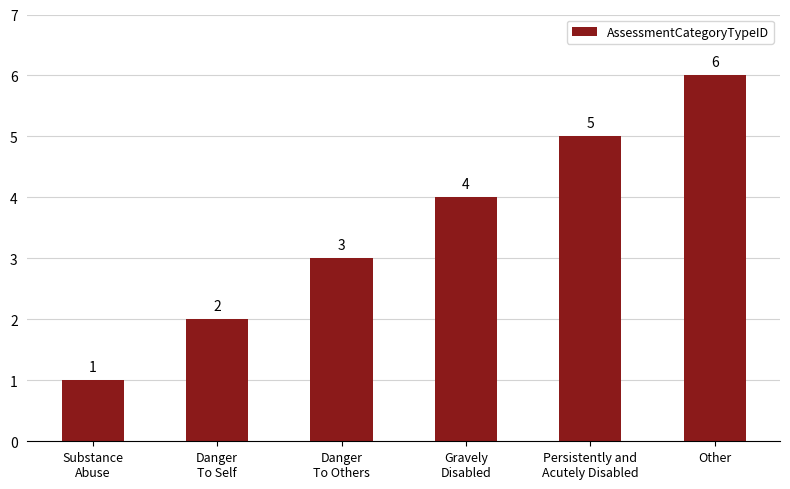

The chart shows a value of 1 at Danger
To Self. True or false?

False